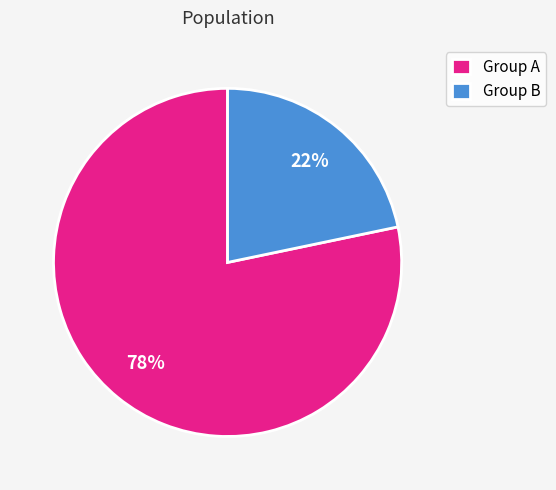

To the nearest percent, what is the combined percentage of Group A and Group B?

100%